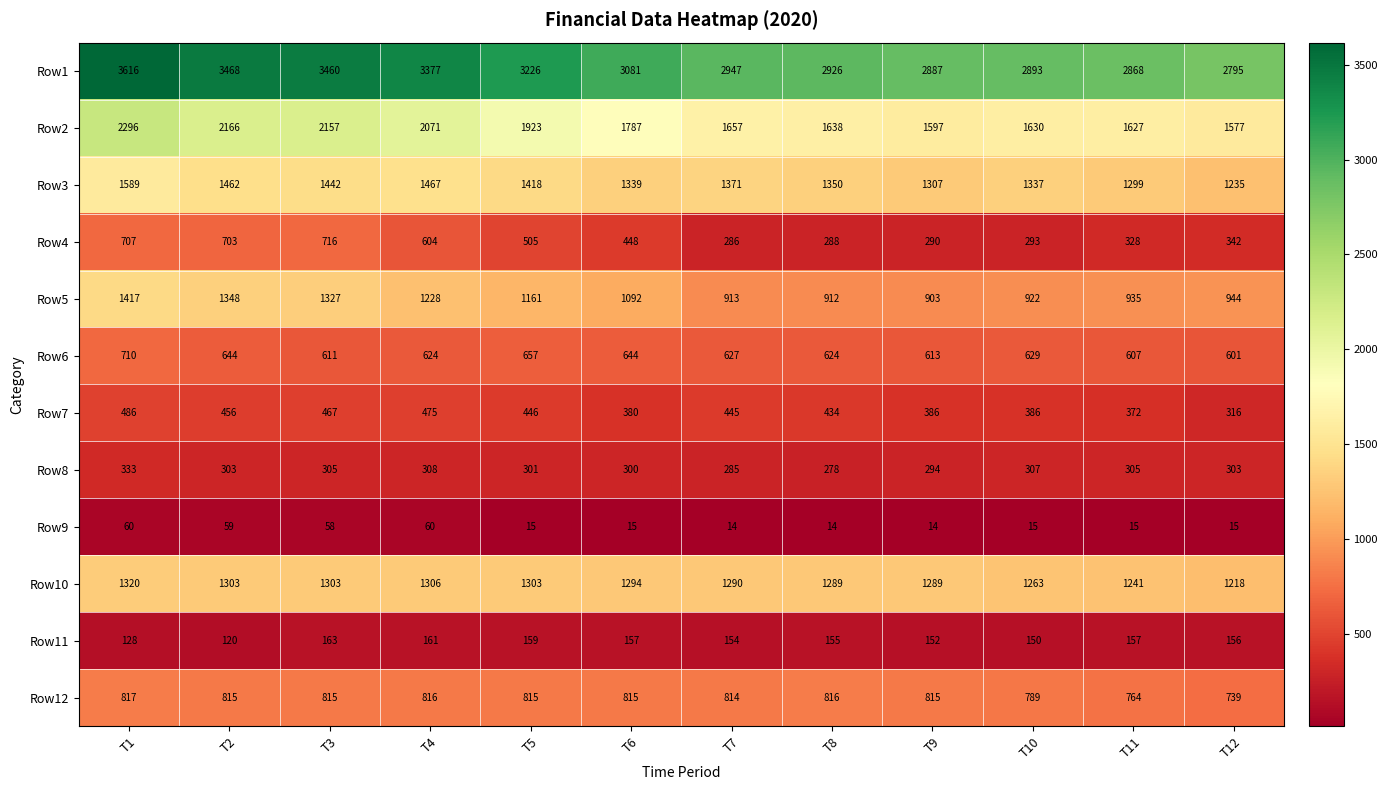

Is it true that Row5 equals 2146 at T3?

False